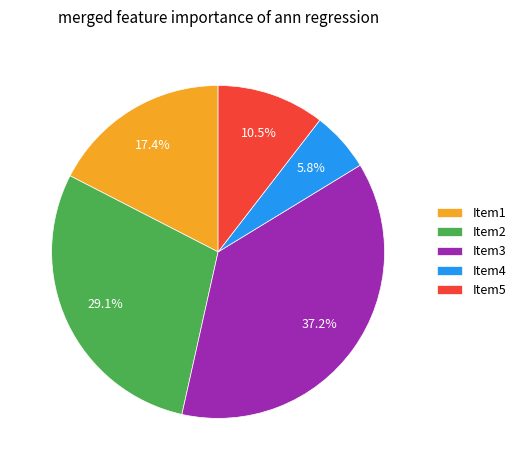

What is the largest slice in the pie chart?

Item3